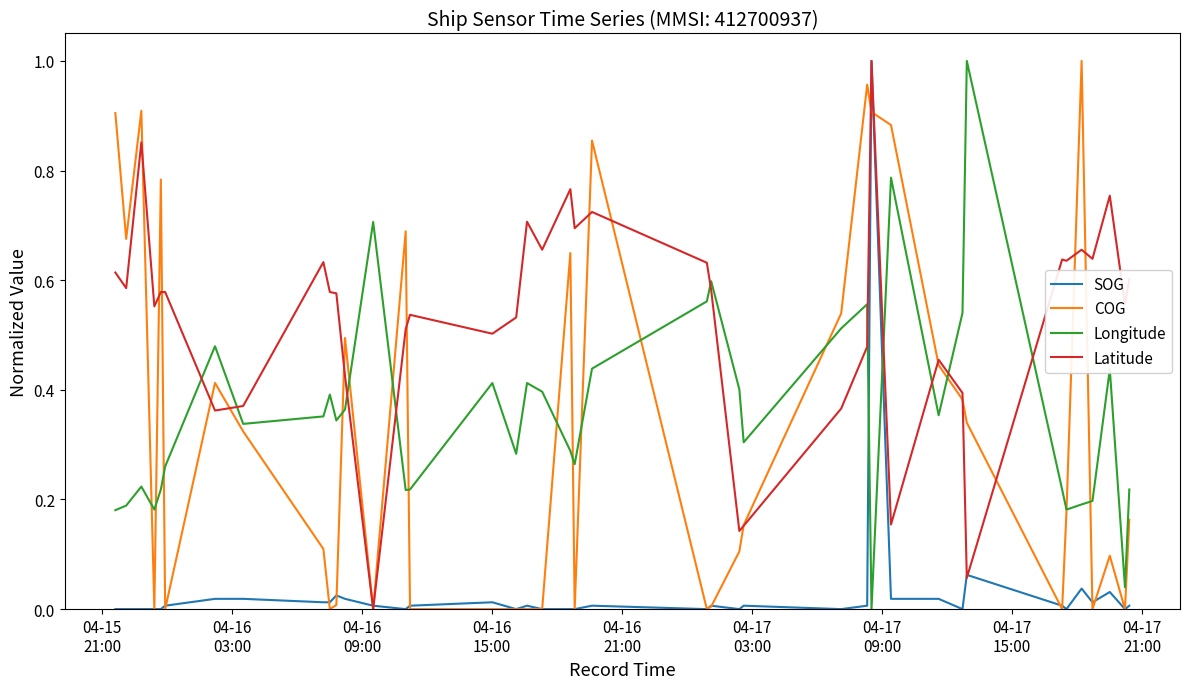

Which series has the largest total across all categories?

Latitude